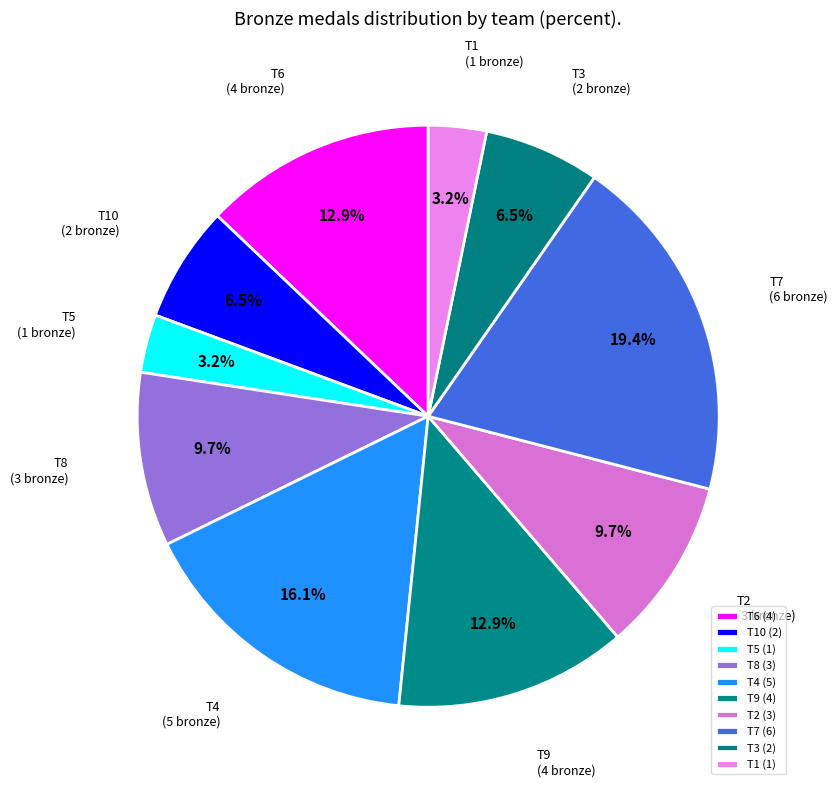

To the nearest percent, what is the combined percentage of T1 and T8?

13%